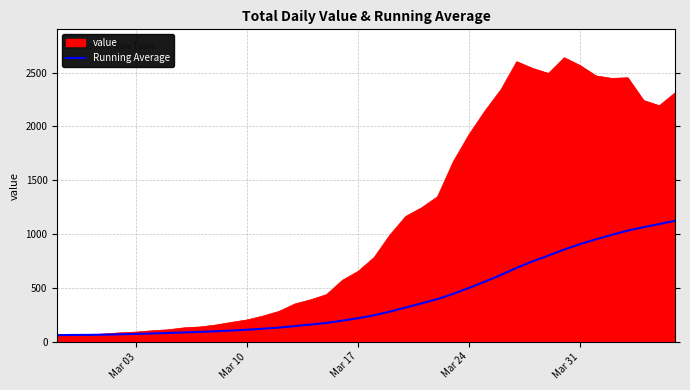

Which series has the largest total across all categories?

value